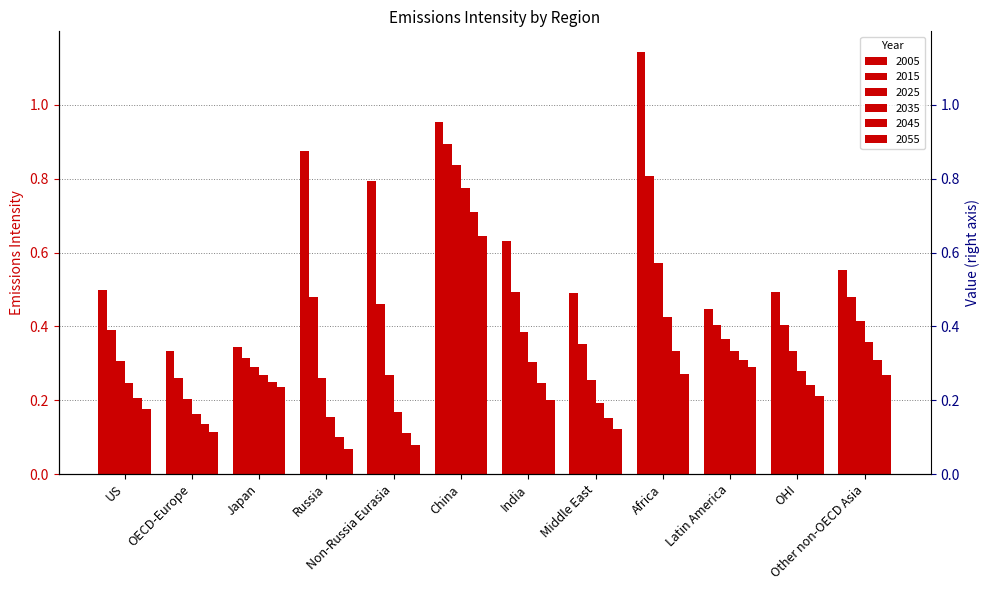

The value of 2025 at Latin America is 0.4. True or false?

True